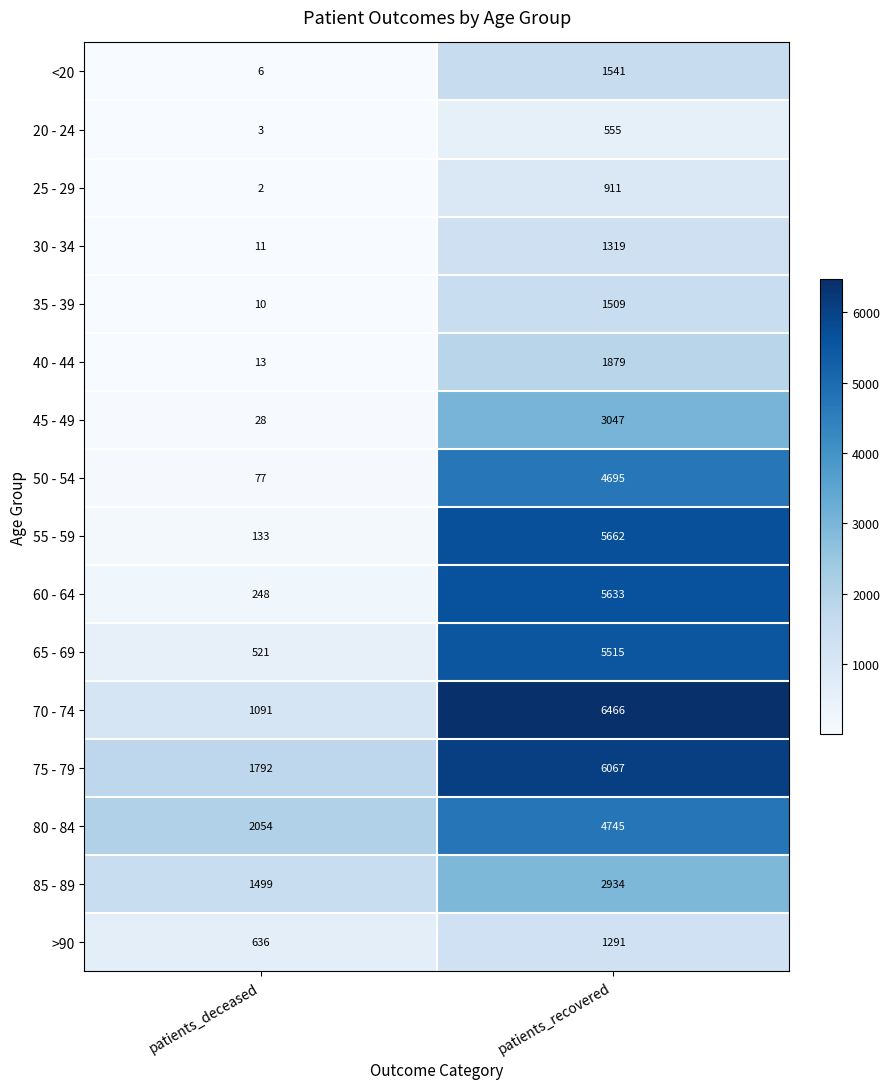

Is it true that 75 - 79 equals 3199 at patients_deceased?

False